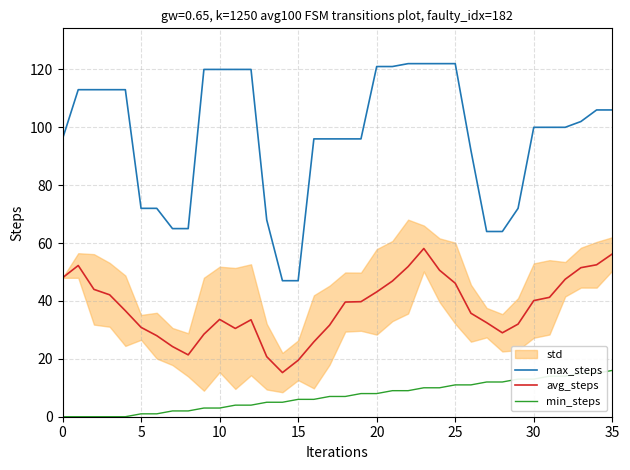

What is the label of the 3rd point from the right?

33